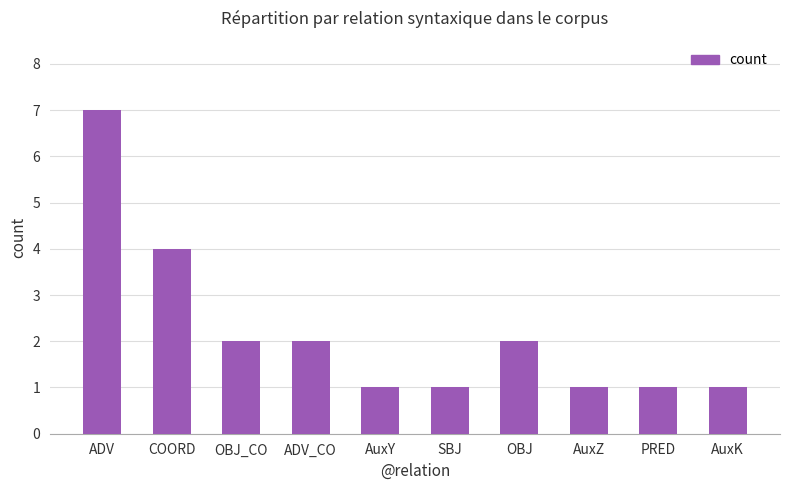

Reading right to left, list all the values displayed in this chart.

1	1	1	2	1	1	2	2	4	7